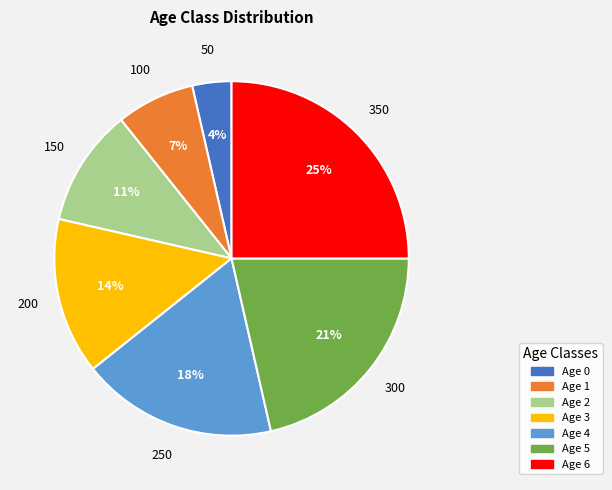

What is the largest slice in the pie chart?

Age 6